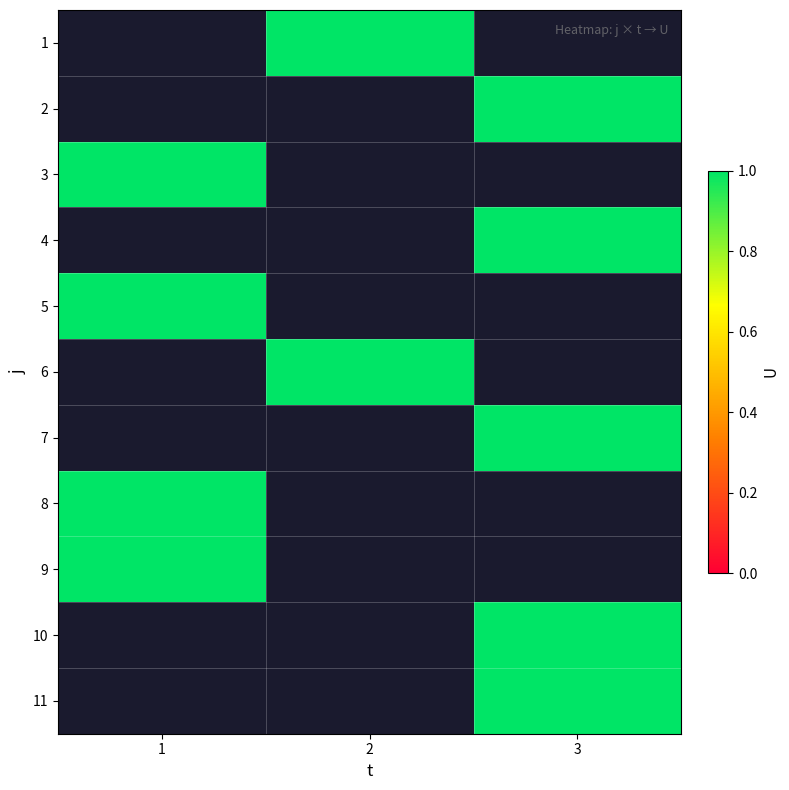

How many values in 1 are above zero?

1